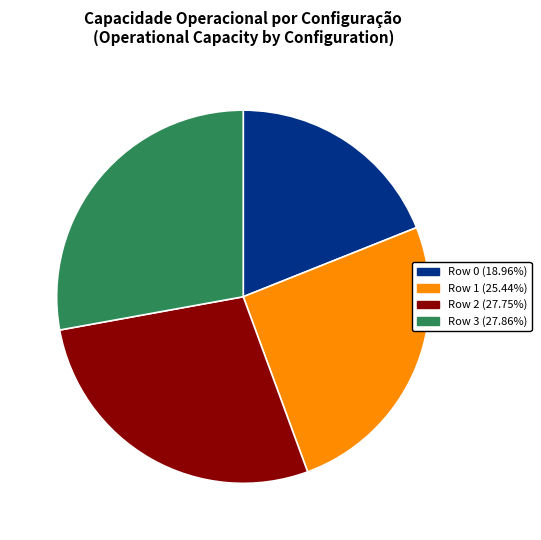

What is the smallest slice in the pie chart?

Row 0